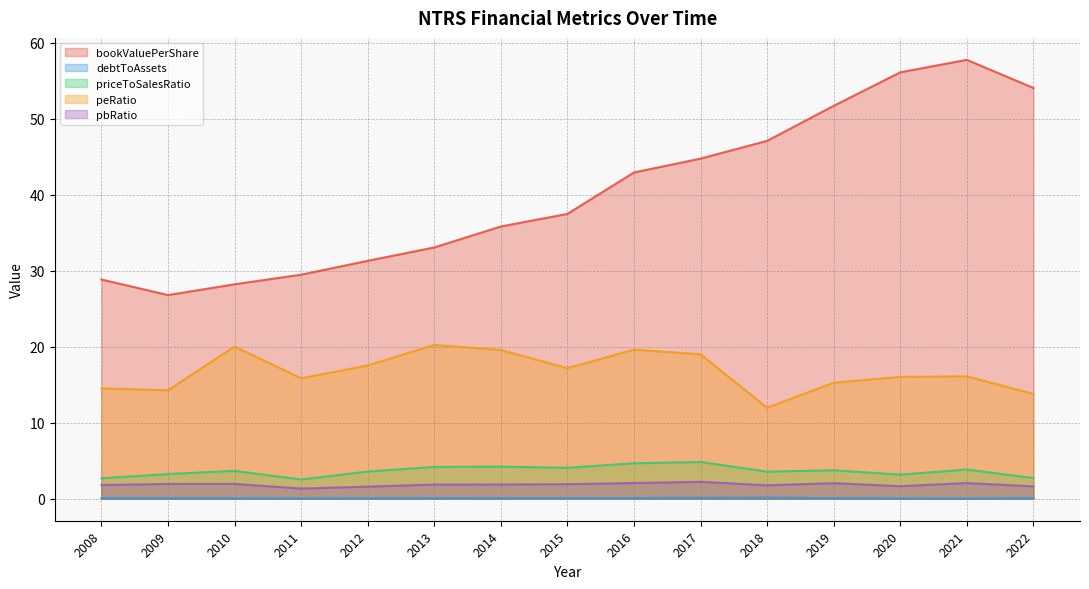

Which series has the largest total across all categories?

bookValuePerShare